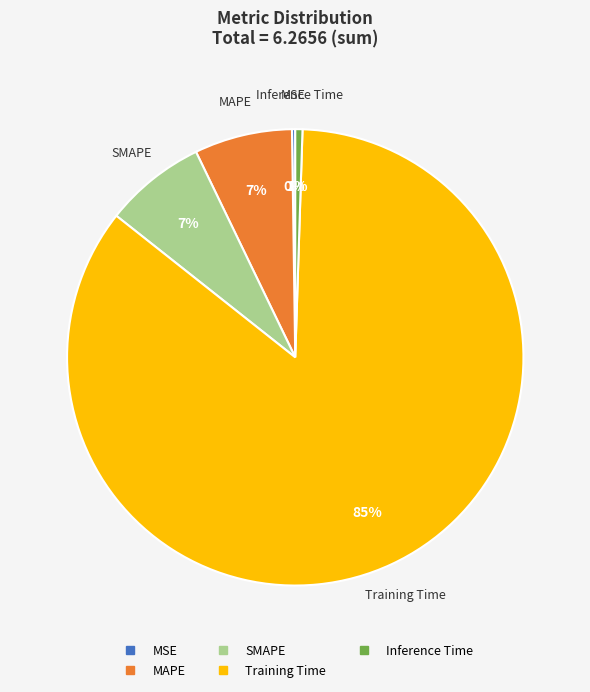

Do MAPE and Training Time together represent more than half of the pie?

Yes